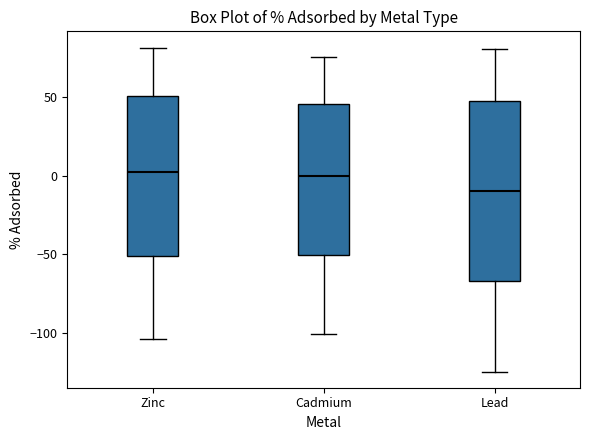

Reading left to right, read every box against the y-axis: the position of its median line, the range the box covers, and the ends of its whiskers. The values are not printed on the chart, so give them approximately, as read against the axis.

Zinc: median 0, box -50 to 50, whiskers -105 to 80
Cadmium: median 0, box -50 to 45, whiskers -100 to 75
Lead: median -10, box -65 to 50, whiskers -125 to 80